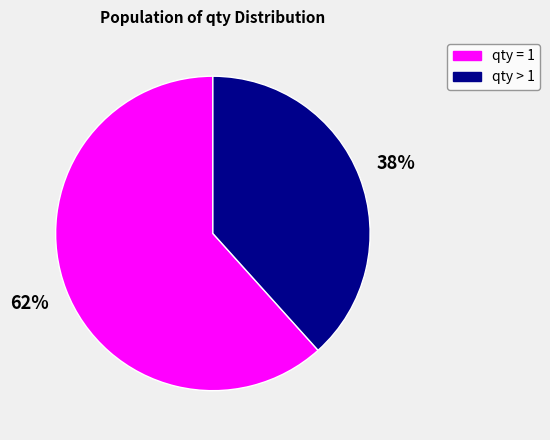

Combined, do qty > 1 and qty = 1 account for over 50%?

Yes